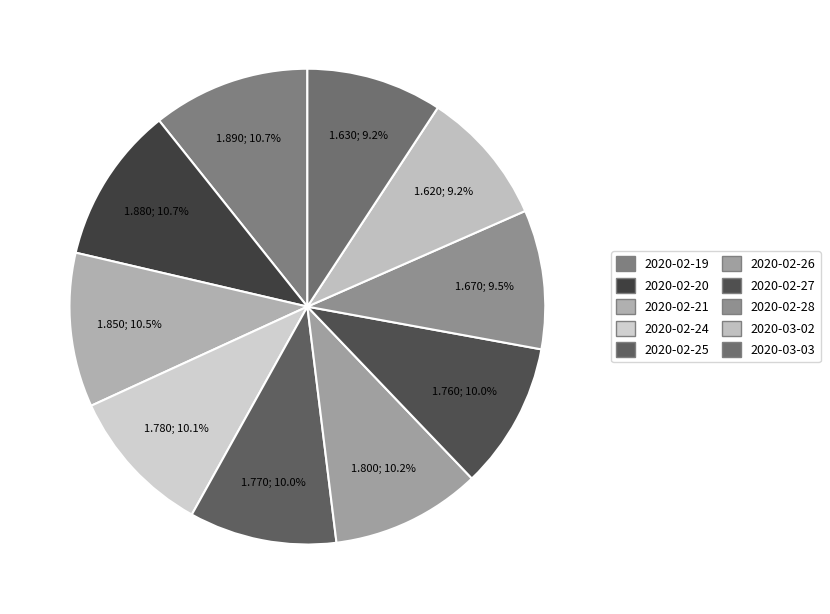

Which slice is the largest?

2020-02-19